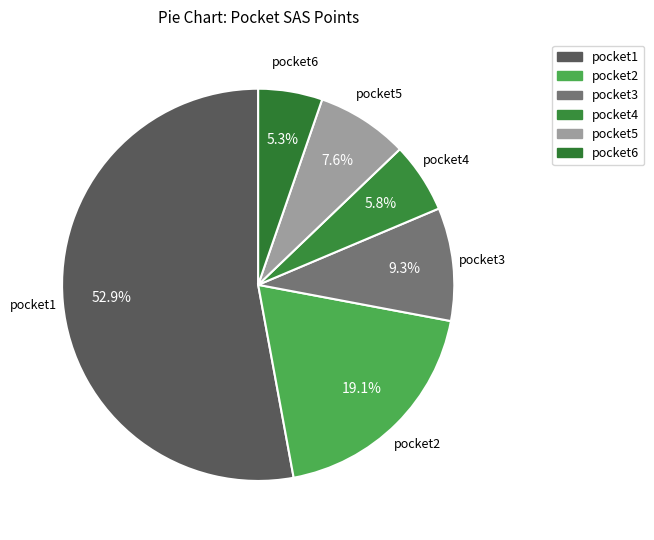

What is the majority slice?

pocket1